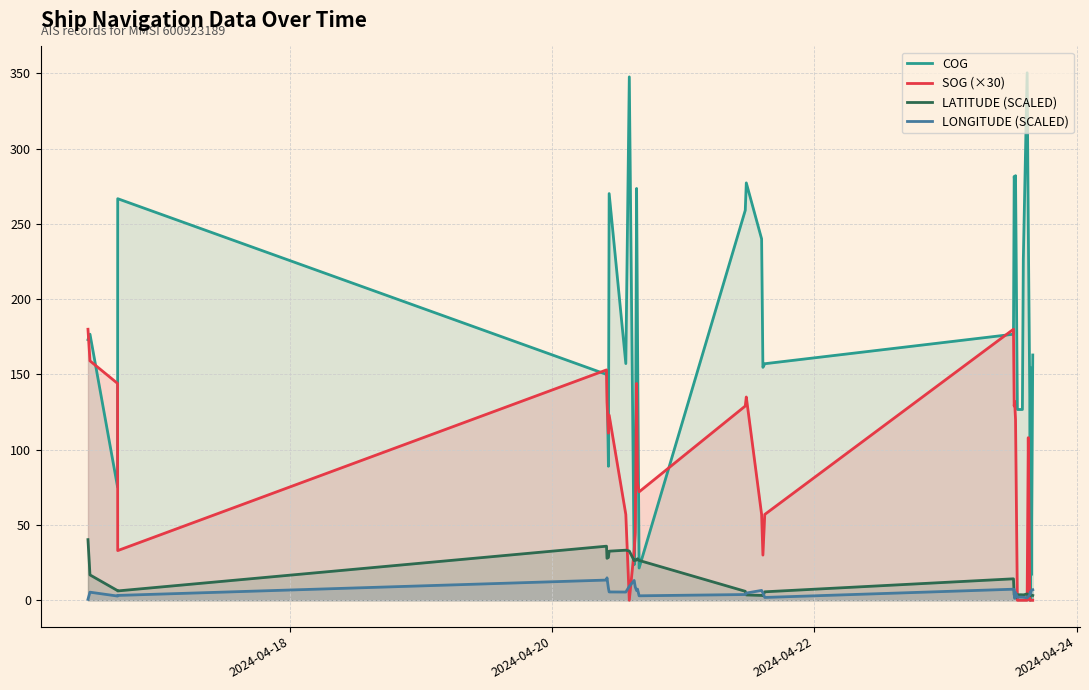

After their last crossing, which series has the higher values: Longitude (scaled) or COG?

COG